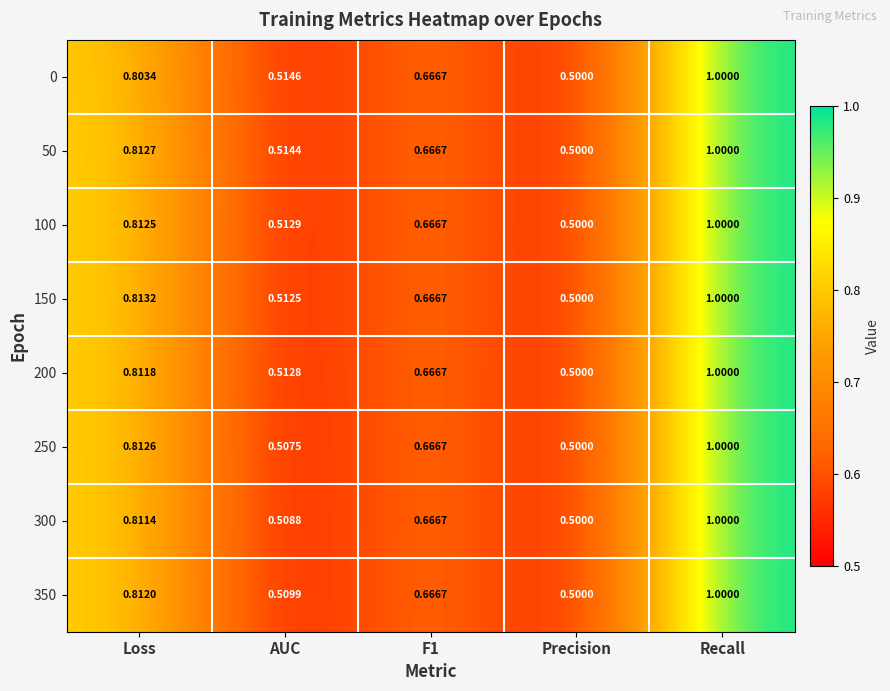

Is the value of 300 at AUC greater than the value of 100 at F1?

No